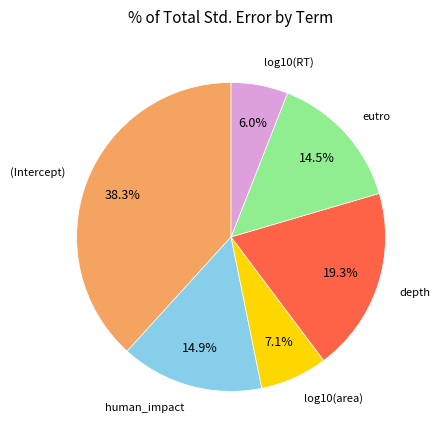

Between depth and eutro, which is larger?

depth